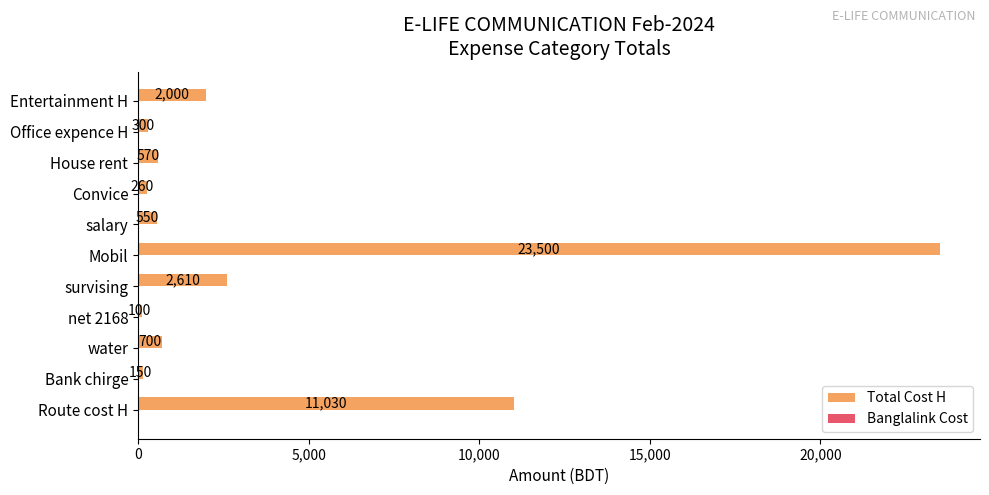

Approximately how many times larger is the value at House rent compared to Convice?

2.2